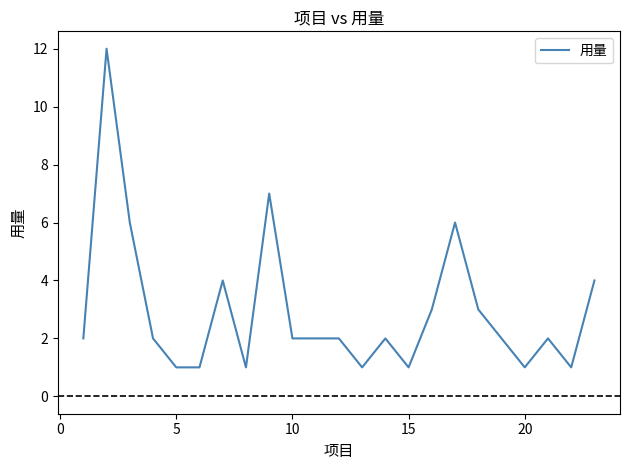

What is the maximum value shown in the chart?

12